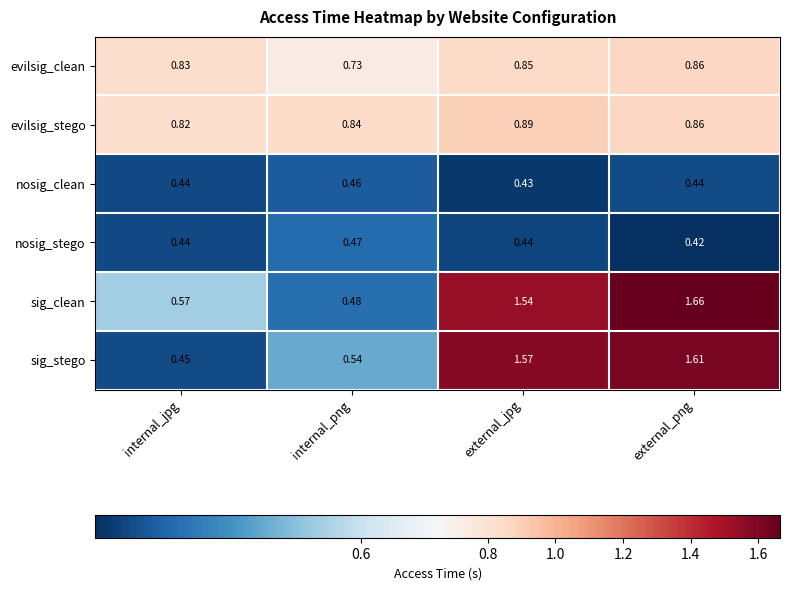

Which series changed the most between internal_jpg and internal_png?

evilsig_clean